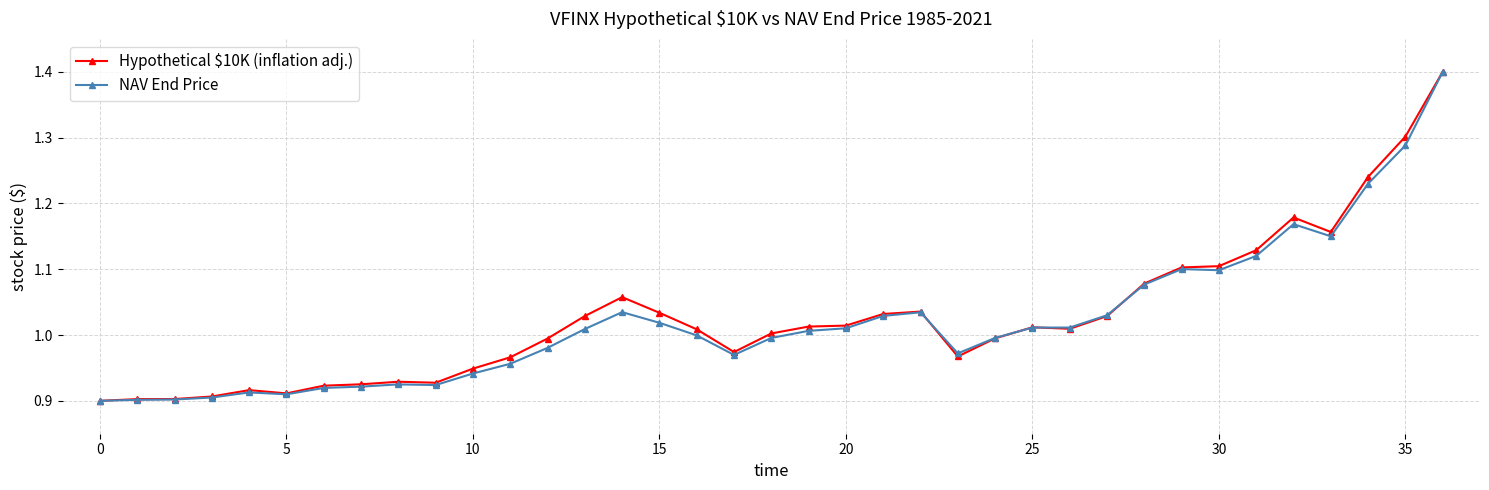

What is the highest value of the NAV End Price series?

1.4